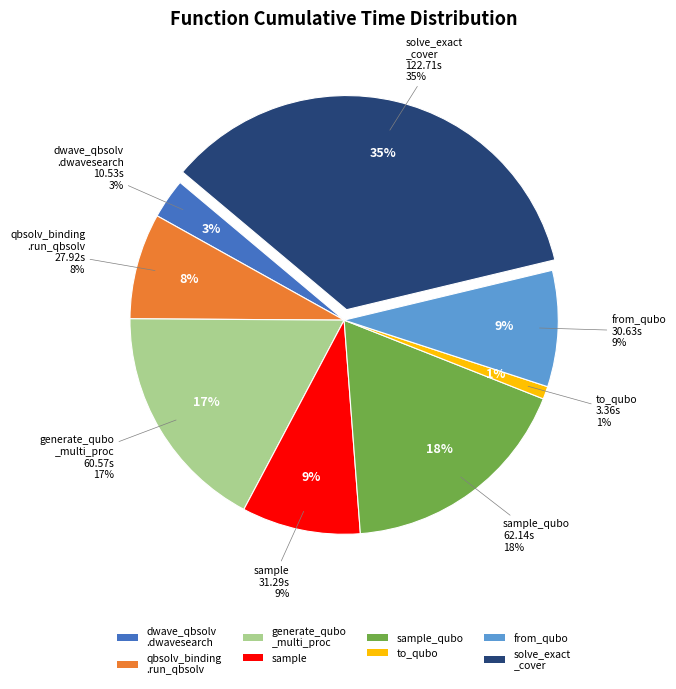

What is the ratio of the value at solve_exact_cover to the value at sample_qubo?

2.0